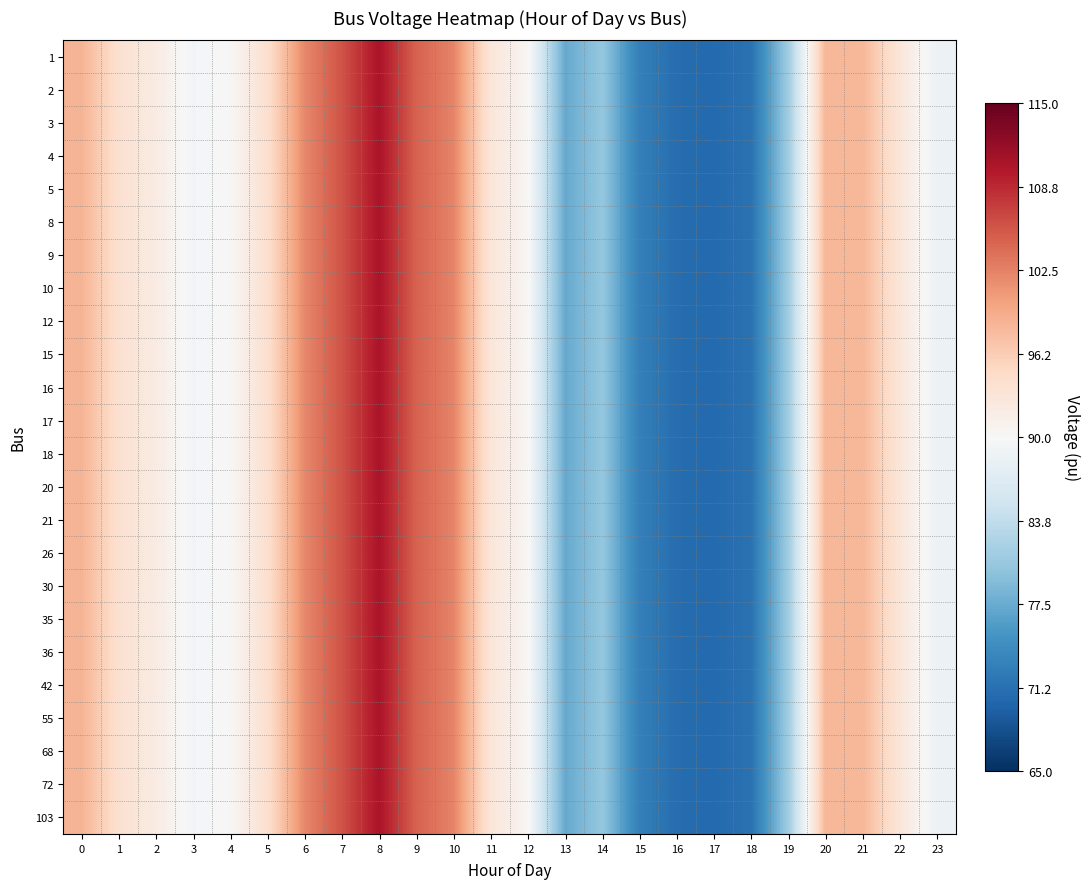

What is the maximum value shown in the chart?

110.5